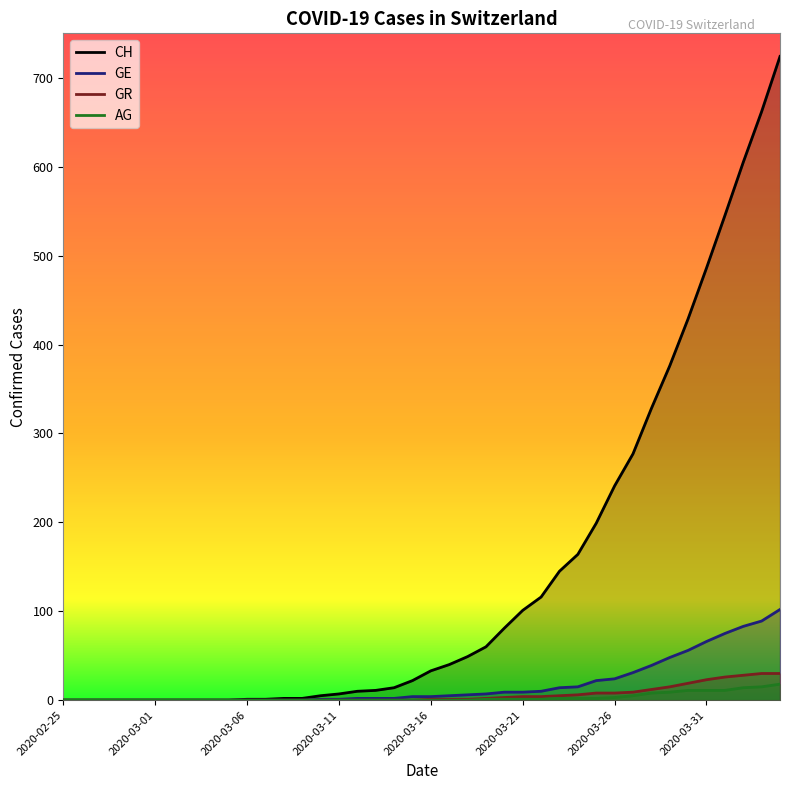

How many distinct data groups are displayed?

4